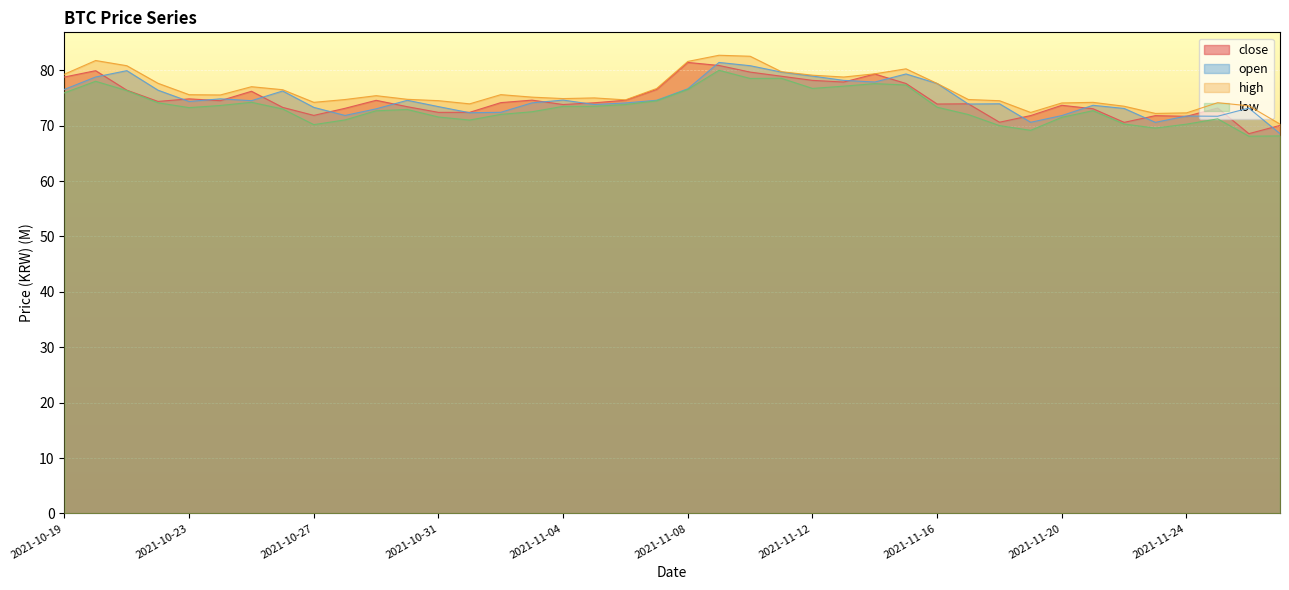

Where is high nearest to the value 76?

2021-11-02